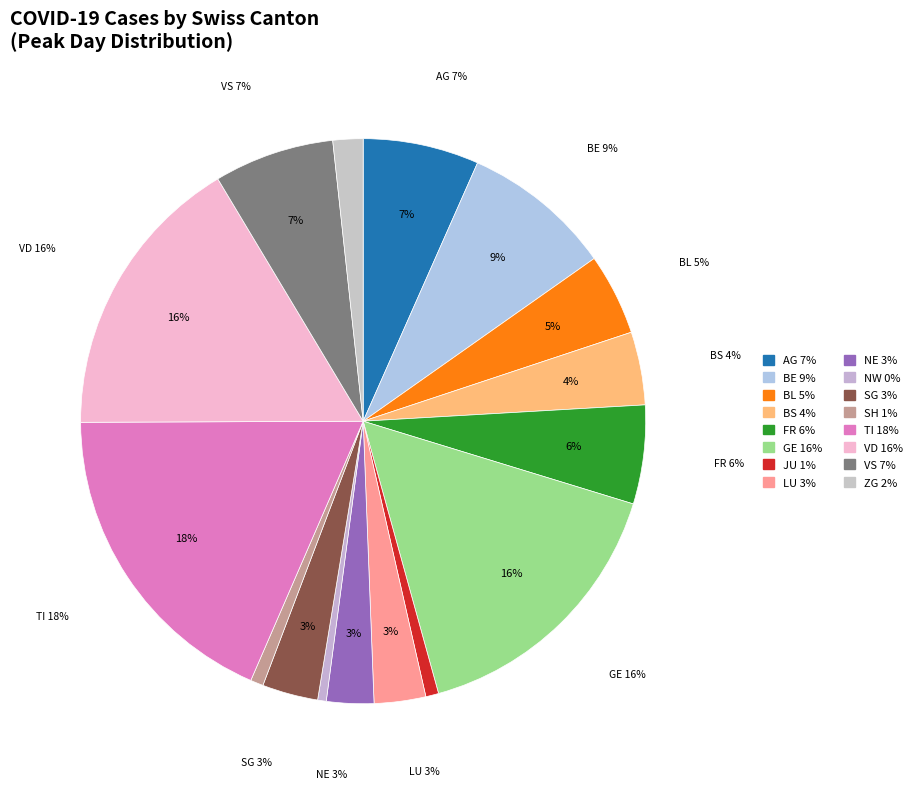

What percentage is NOT represented by SH?

99.3%